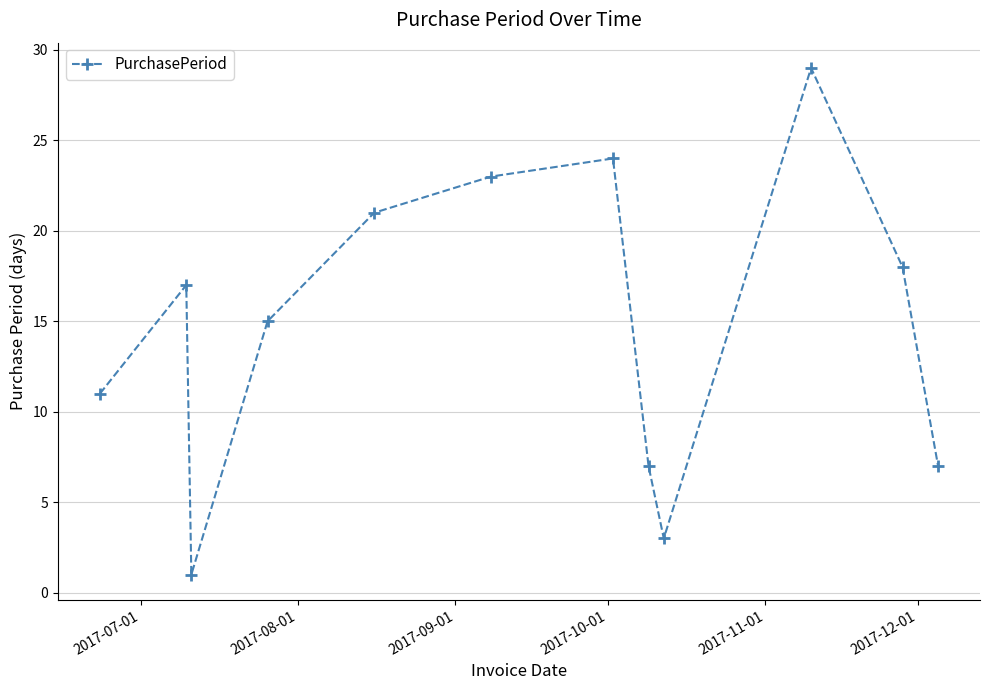

What is the maximum value shown in the chart?

29